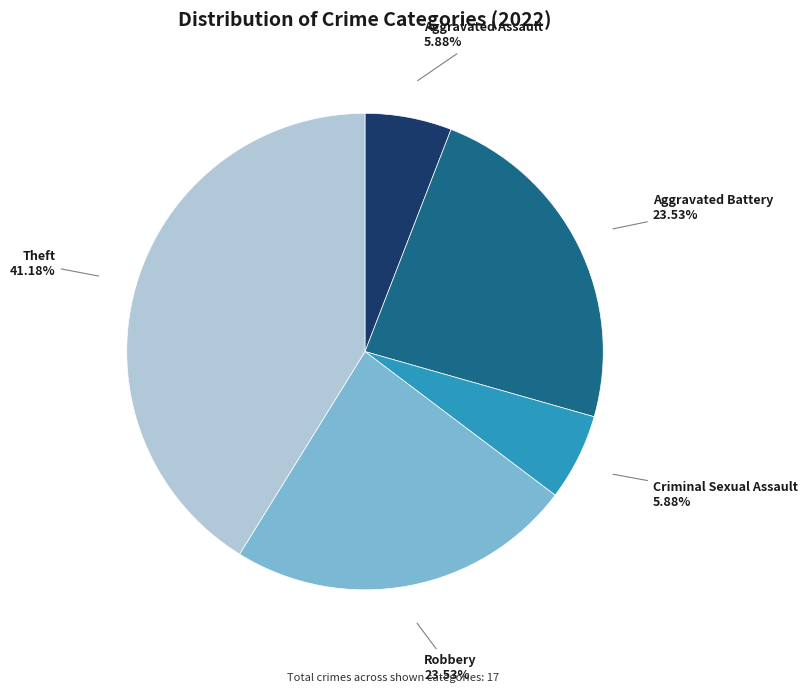

Does any single category account for the majority?

No